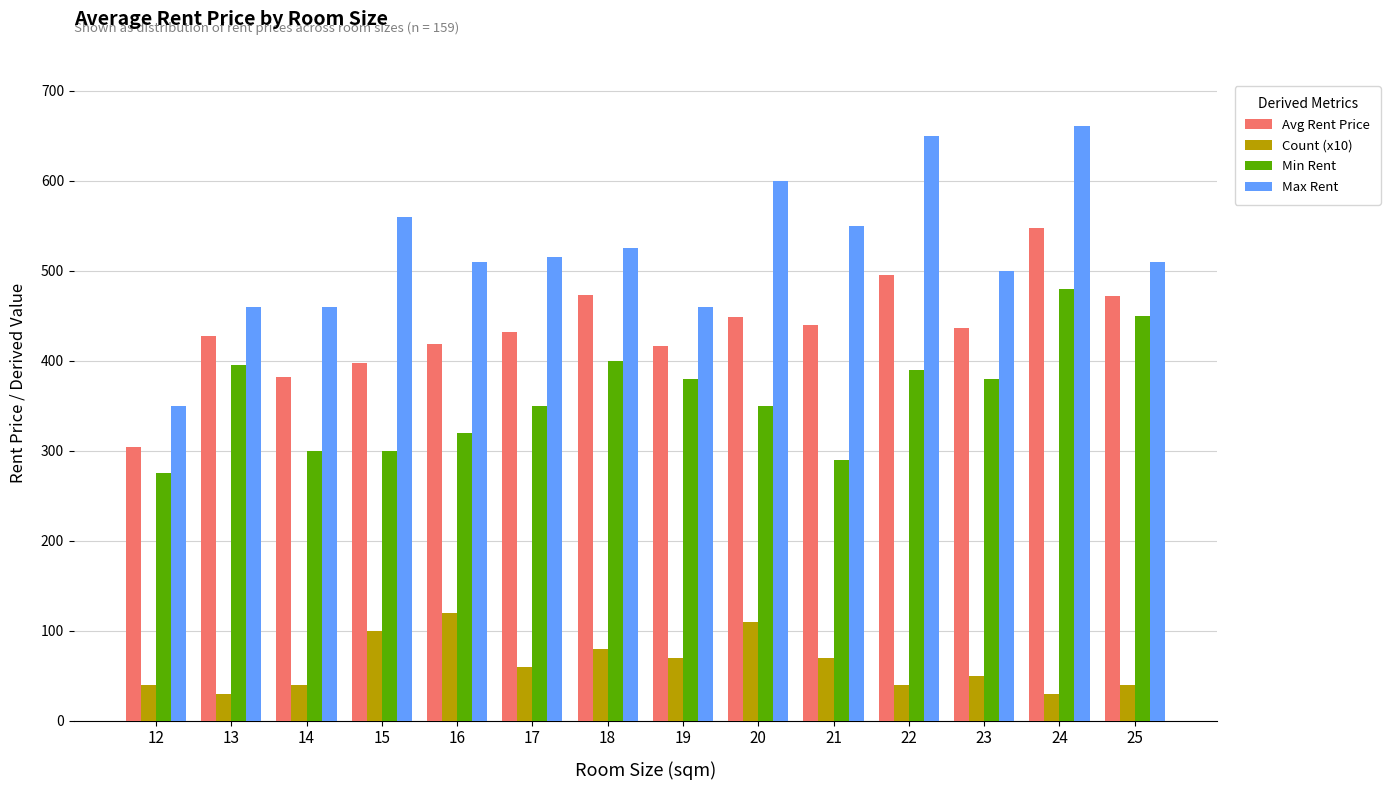

How many data points in Count (x10) are less than 60?

7